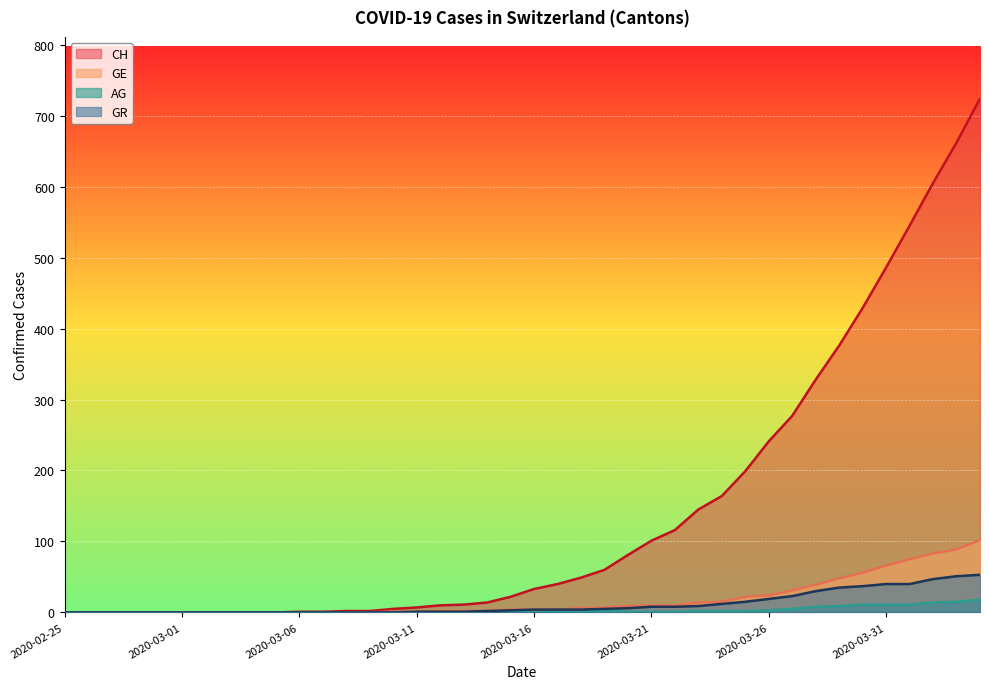

At how many categories does at least one series exceed 170?

11